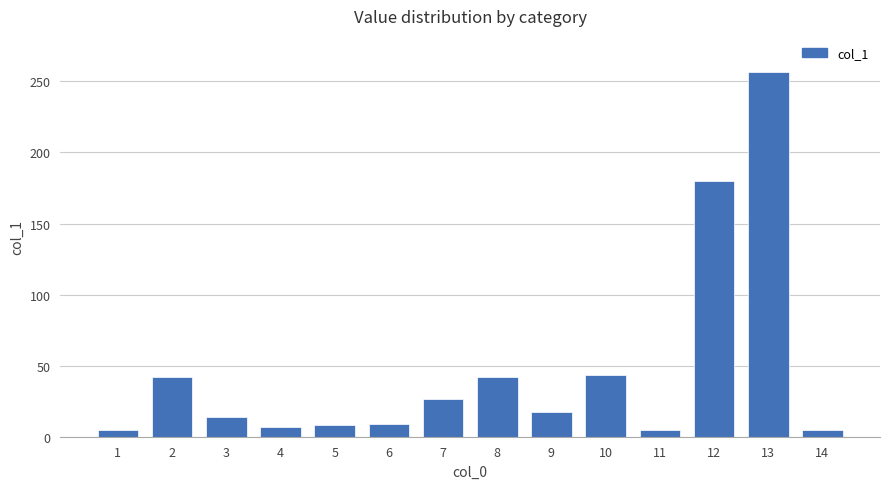

What is the smallest value displayed?

4.6